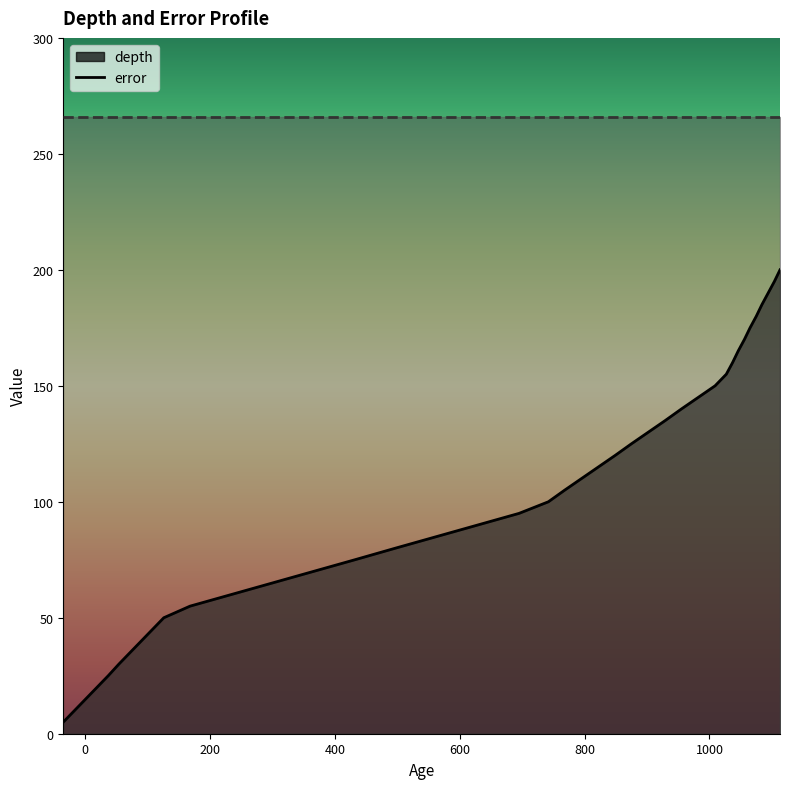

True or false: the data has more than 0 interior local peaks.

False